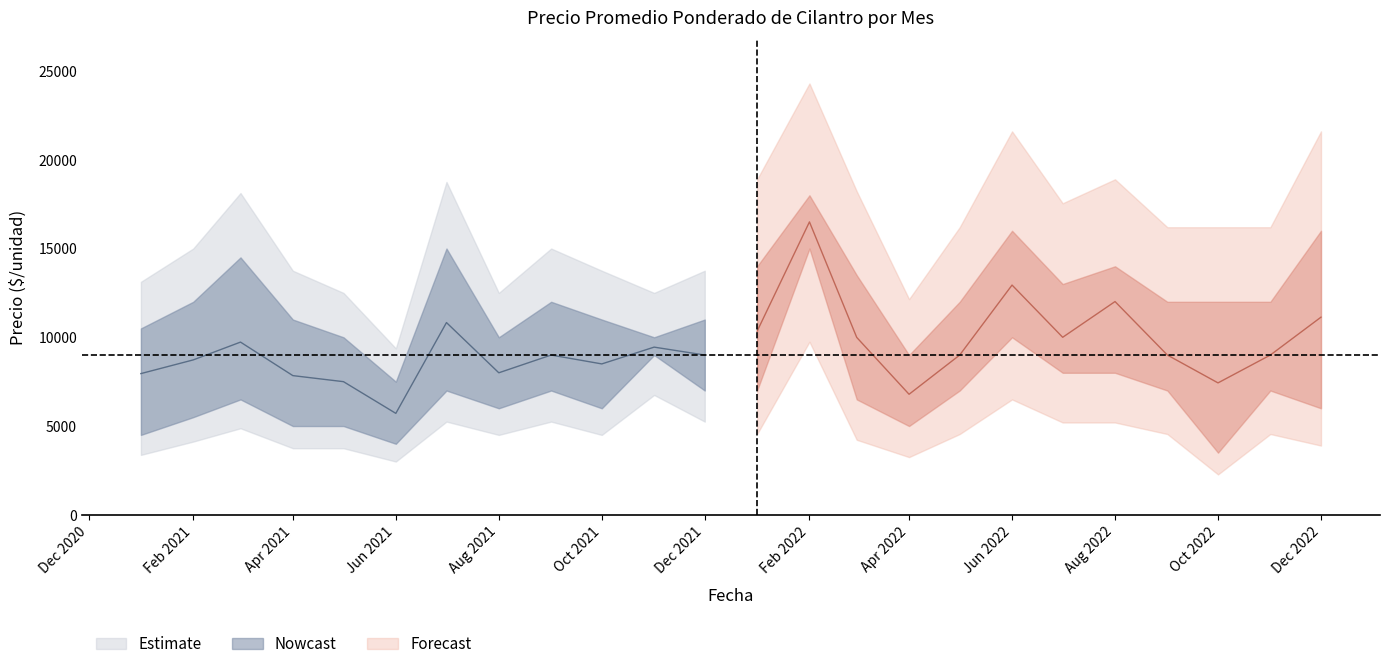

How many data points in Precio mínimo are less than 7000?

12